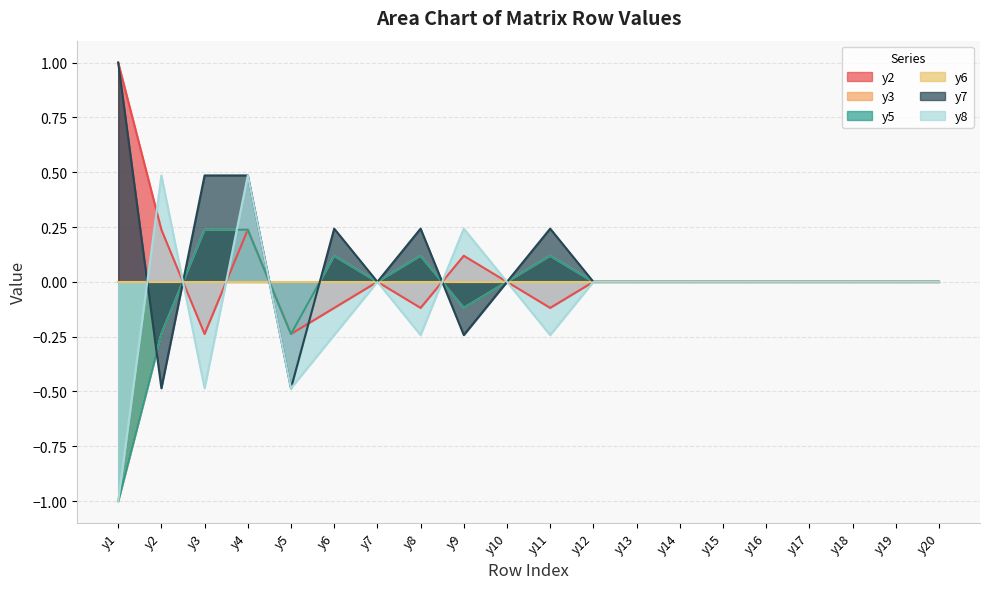

How many lines are shown in the chart?

6